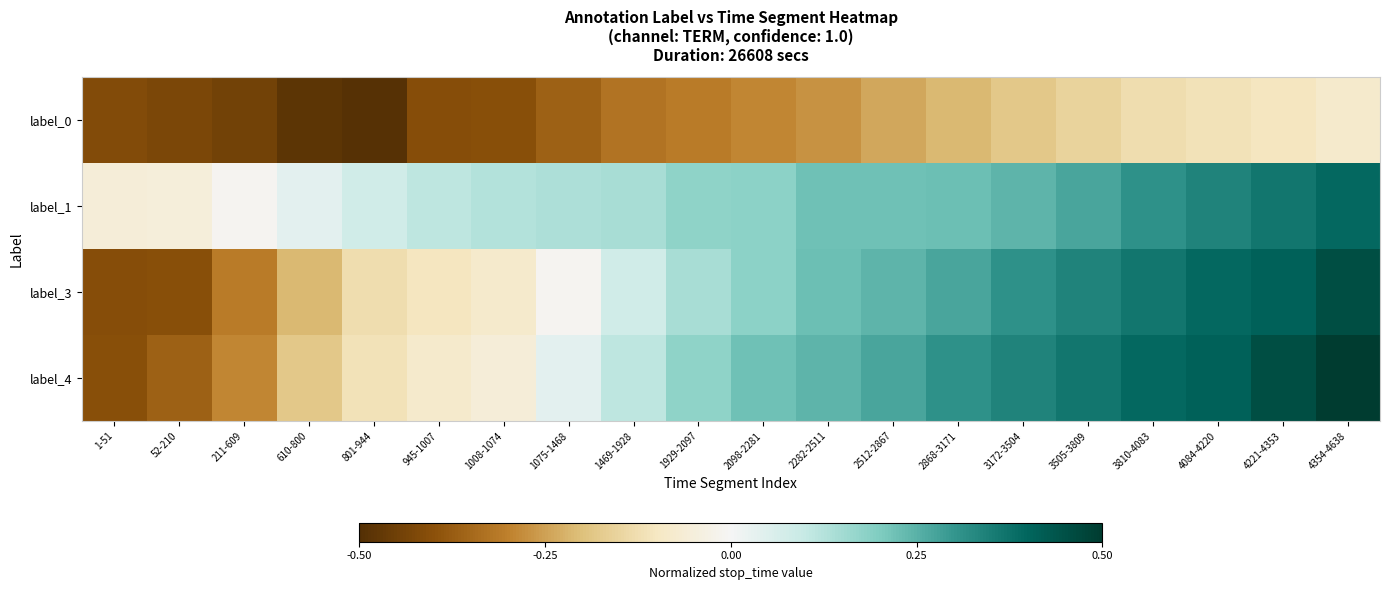

At which category is the sum across all series the highest?

4354-4638